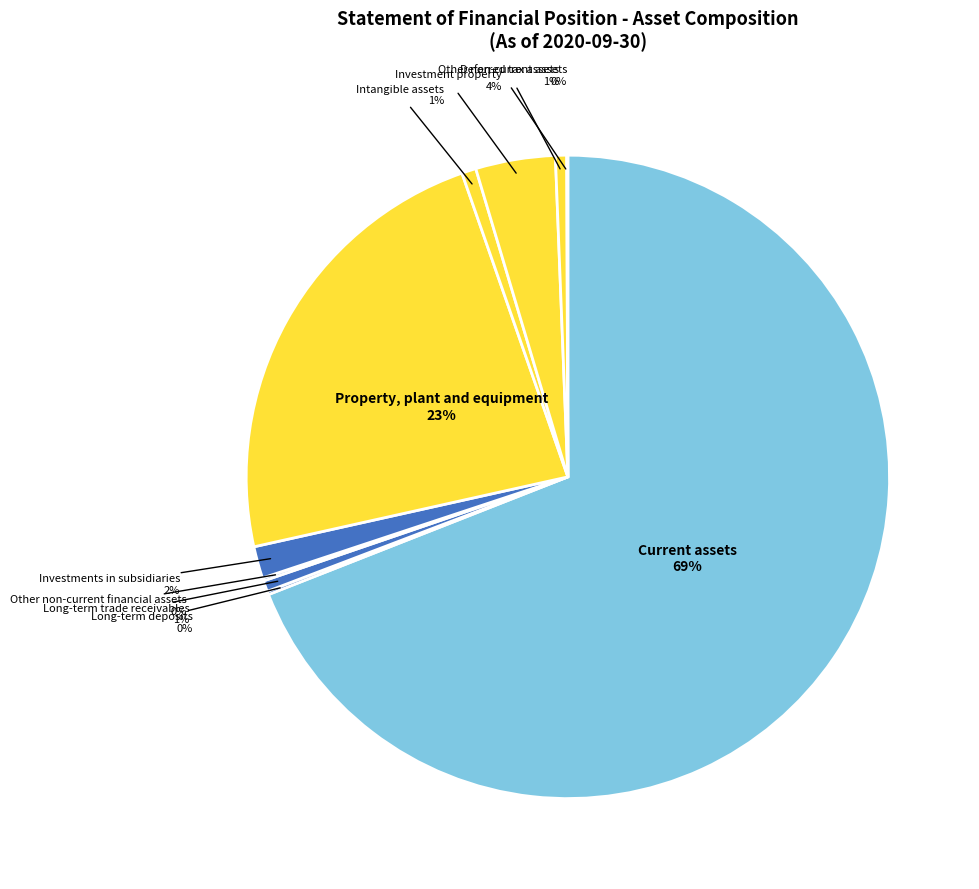

To the nearest percent, what percentage of the pie is Intangible assets?

1%